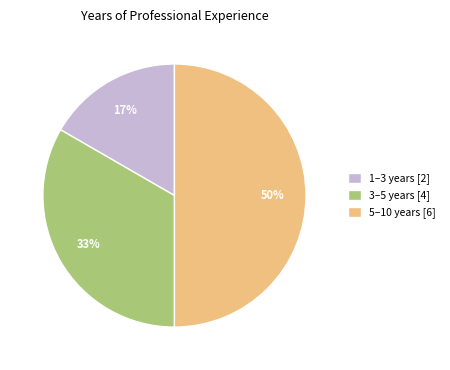

To the nearest percent, what is the average slice percentage?

33%